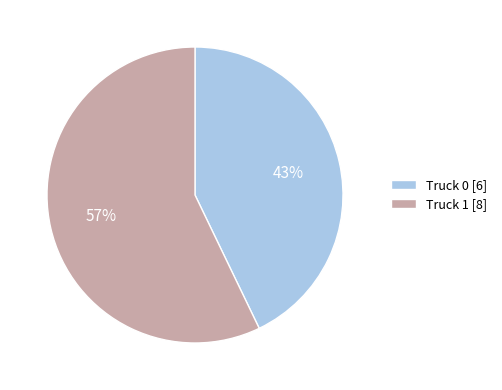

Does Truck 0 represent more than half of the total?

No